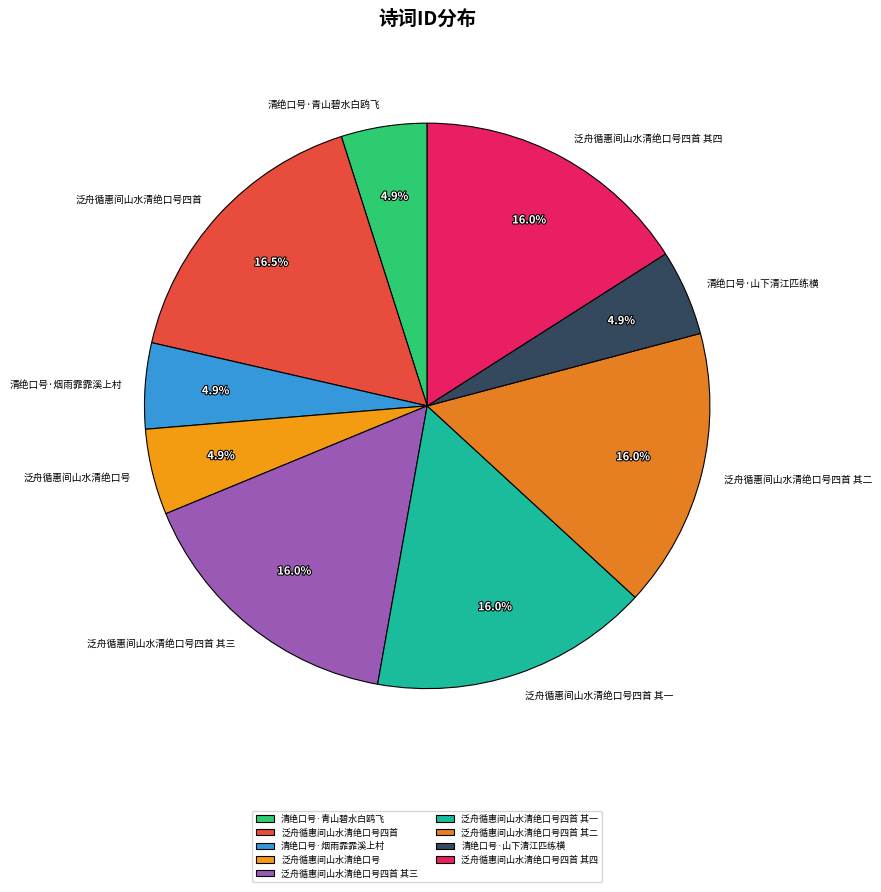

True or false: 泛舟循惠间山水清绝口号四首 其四 accounts for 8% of the total.

False